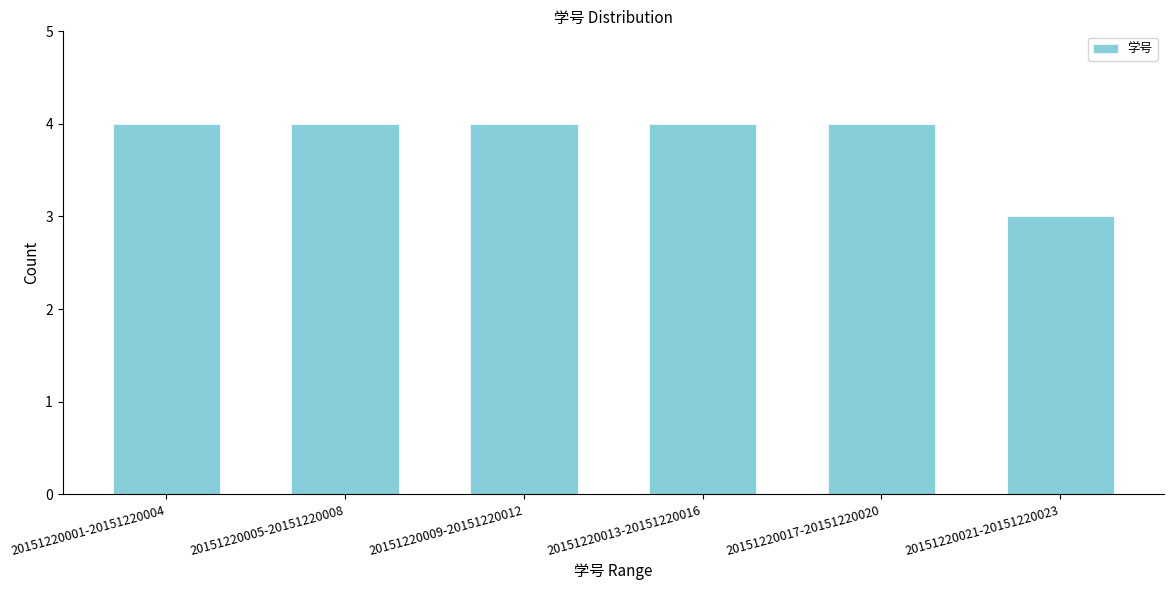

Reading left to right, extract all data points from this chart.

20151220001-20151220004=4	20151220005-20151220008=4	20151220009-20151220012=4	20151220013-20151220016=4	20151220017-20151220020=4	20151220021-20151220023=3